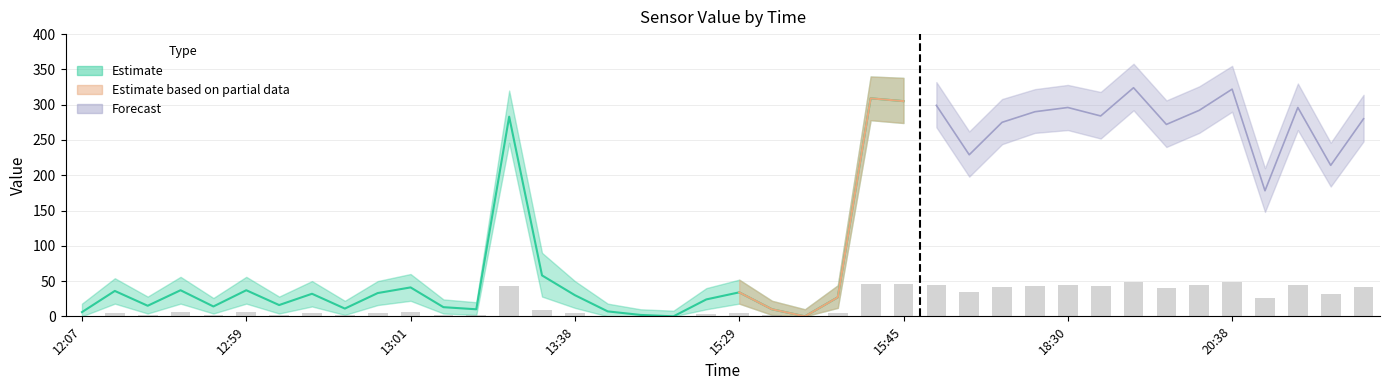

What is the difference between the second highest and second lowest values in the upper series?

345